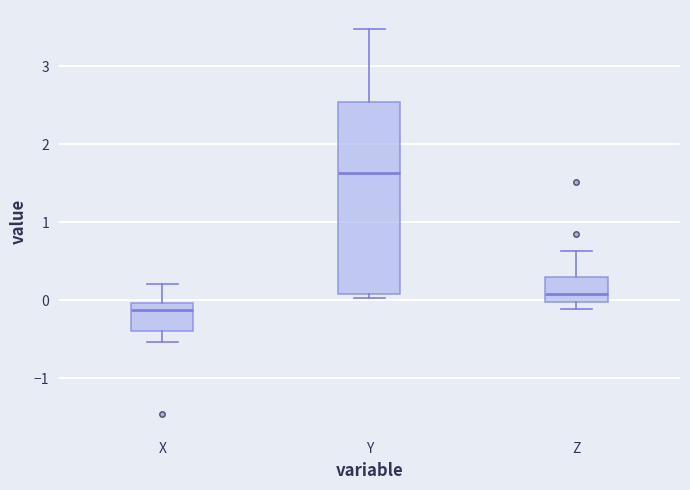

Which box has the lowest median line?

X